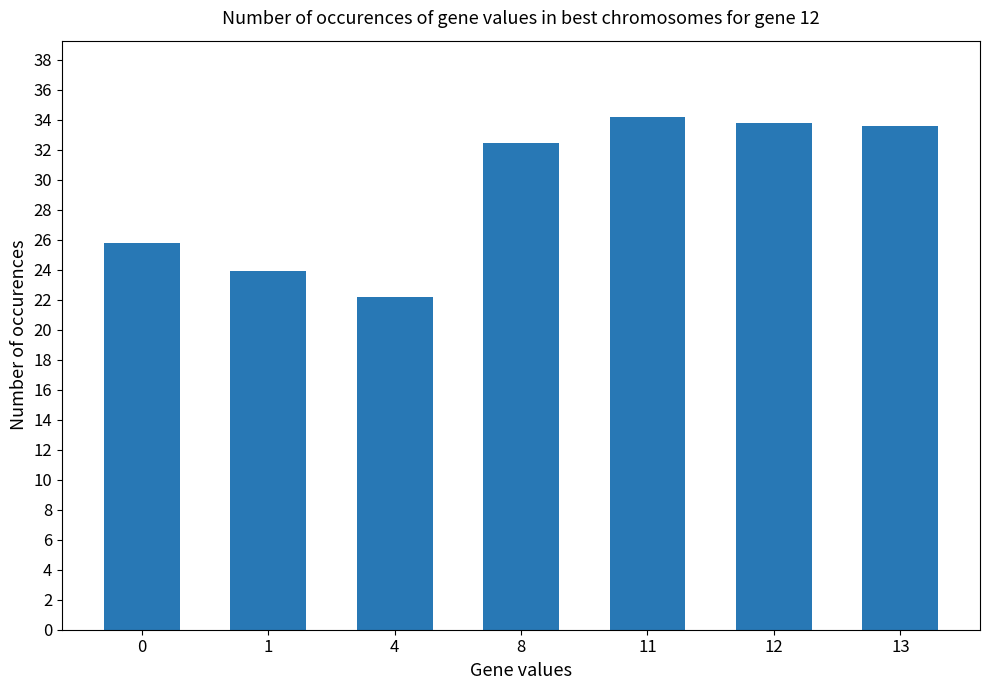

The value at 0 is 35.5. True or false?

False